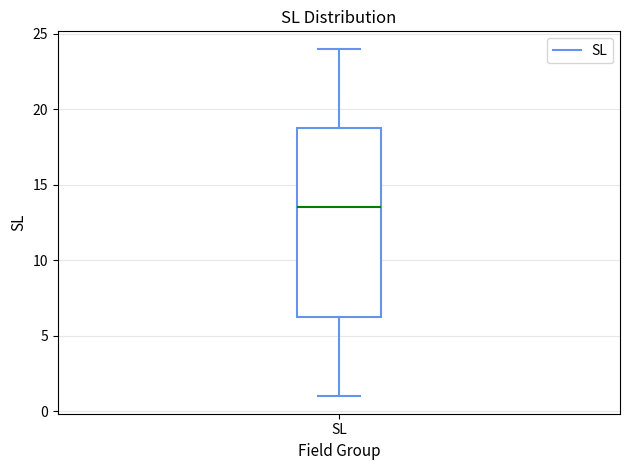

Read this box plot against the y-axis: the position of the median line, the range covered by the box, and the ends of both whiskers. The values are not printed on the chart, so give them approximately, as read against the axis.

median 13.5, box 6.5 to 19.0, whiskers 1.0 to 24.0